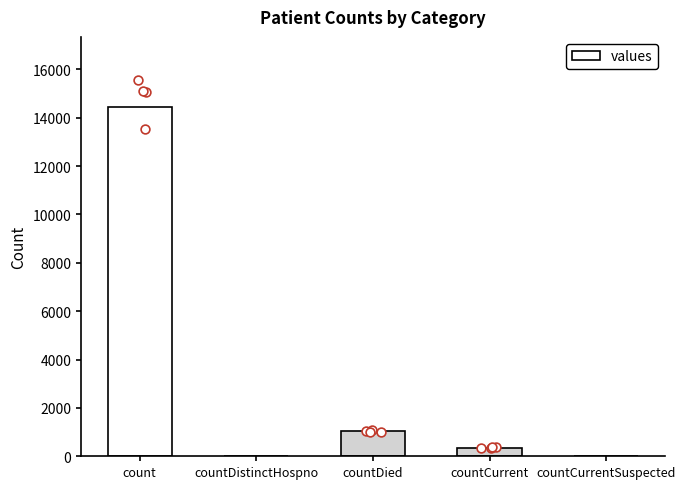

Which has a higher value, countDied or countCurrentSuspected?

countDied